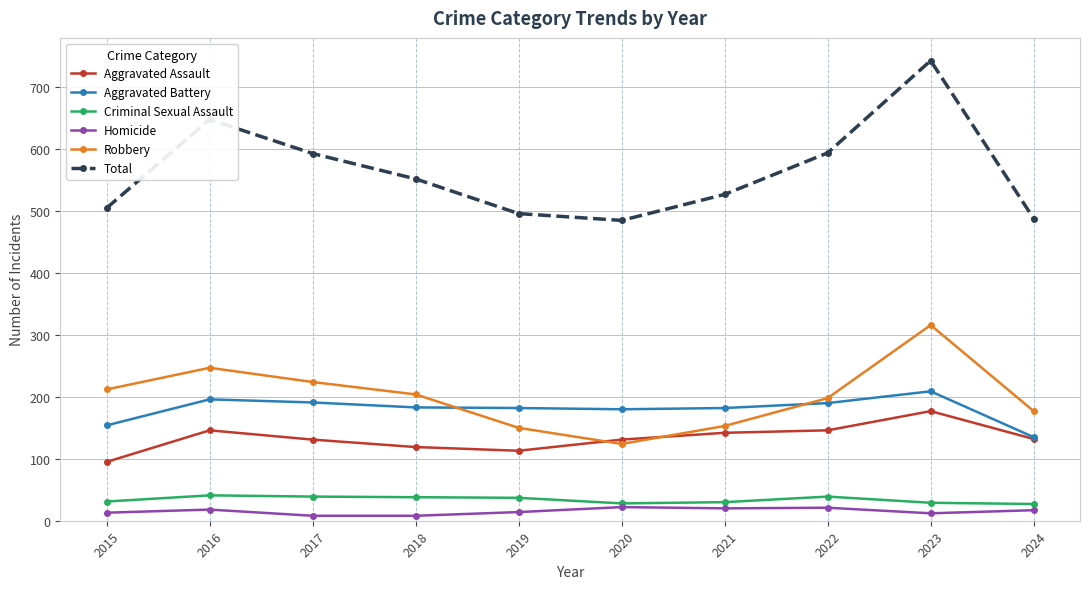

In Total, how many points are lower than both neighbors (excluding endpoints)?

1